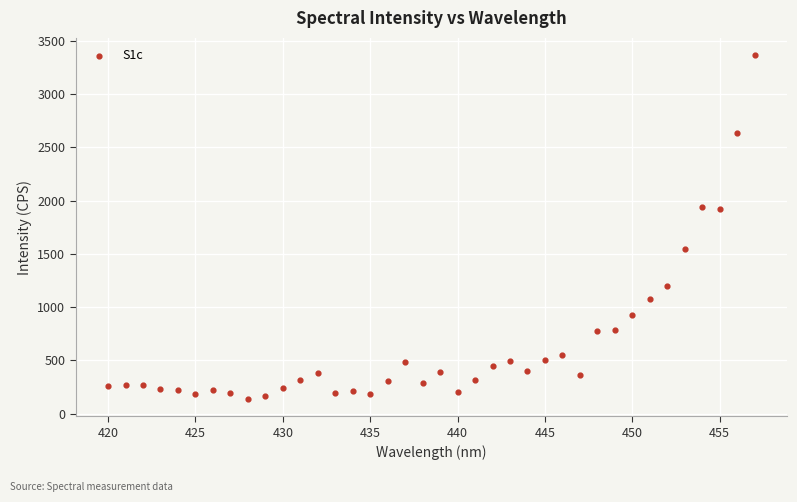

What is the range of Y values (max minus min)?

3231.4